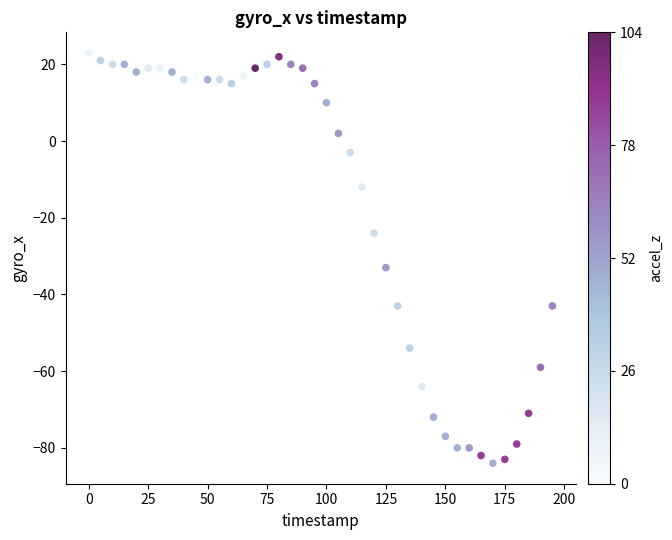

What is the range of X values (max minus min)?

195